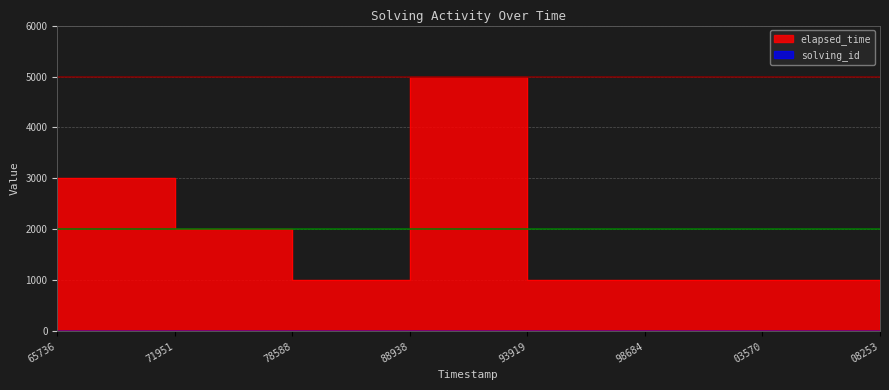

At which category is the sum across all series the highest?

88938